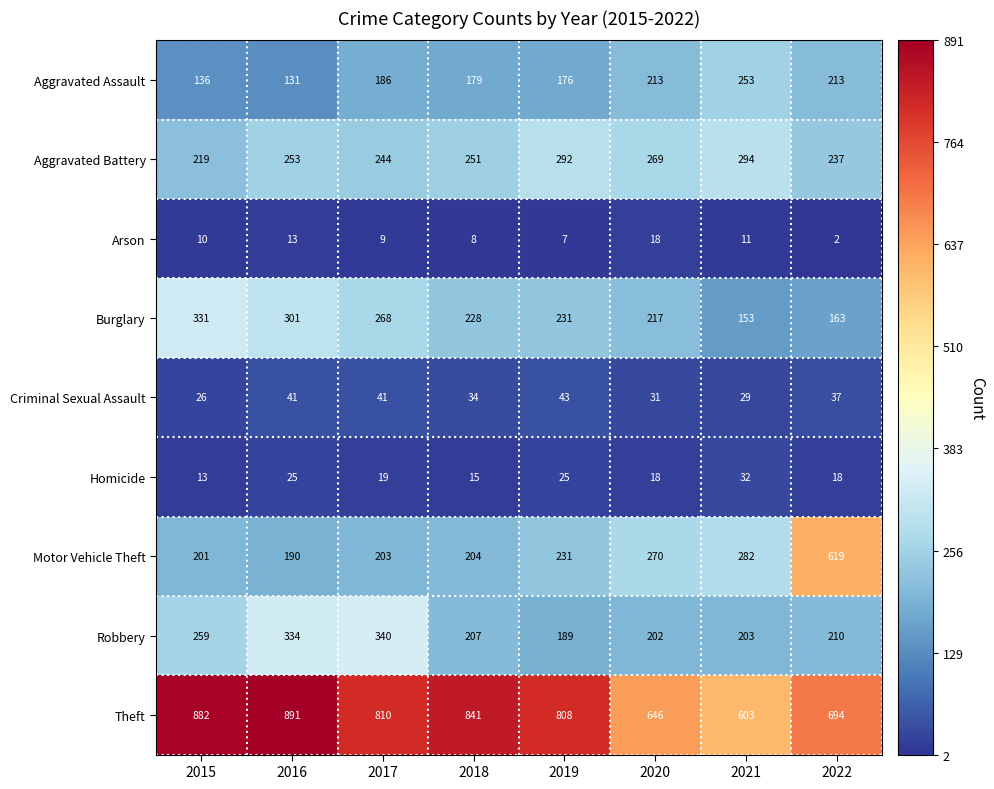

Where is Motor Vehicle Theft nearest to the value 404?

2021